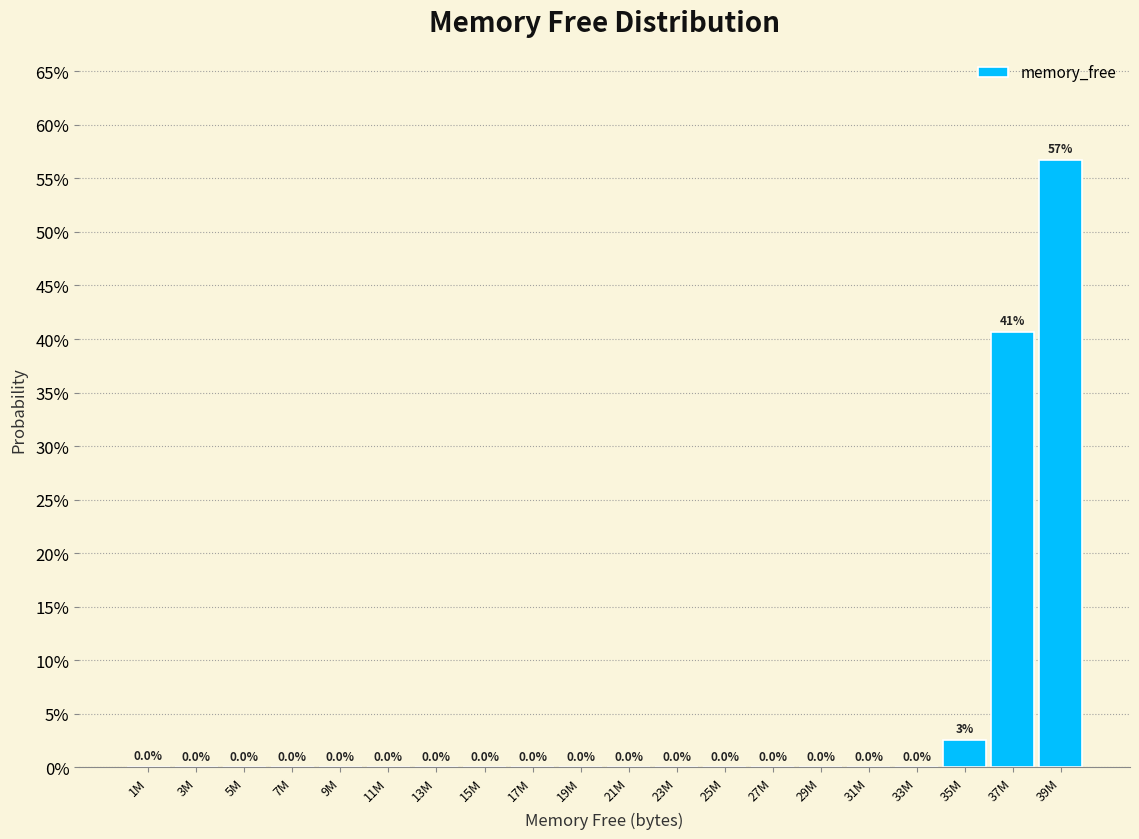

Are the bars horizontal?

No